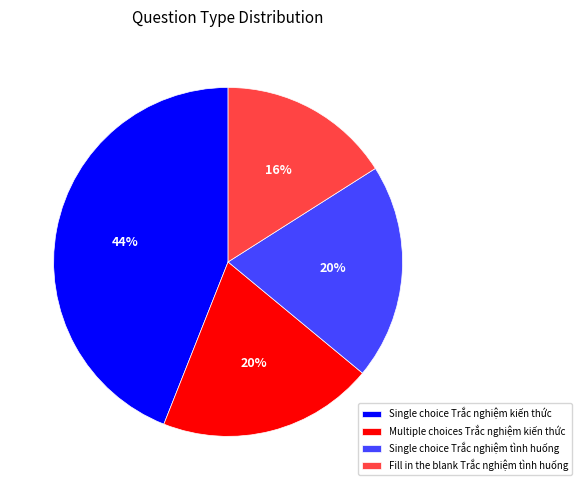

To the nearest percent, what portion does Multiple choices Trắc nghiệm kiến thức represent?

20%